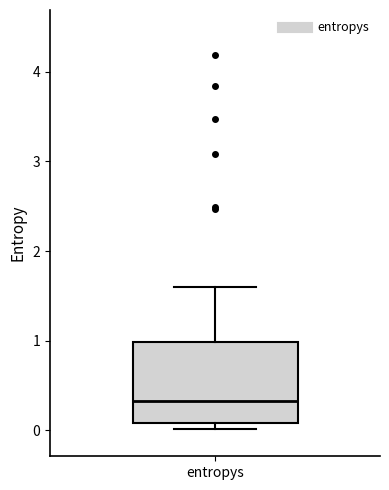

Read this box plot against the y-axis: the position of the median line, the range covered by the box, and the ends of both whiskers. The values are not printed on the chart, so give them approximately, as read against the axis.

median 0.3, box 0.1 to 1.0, whiskers 0.0 to 1.6